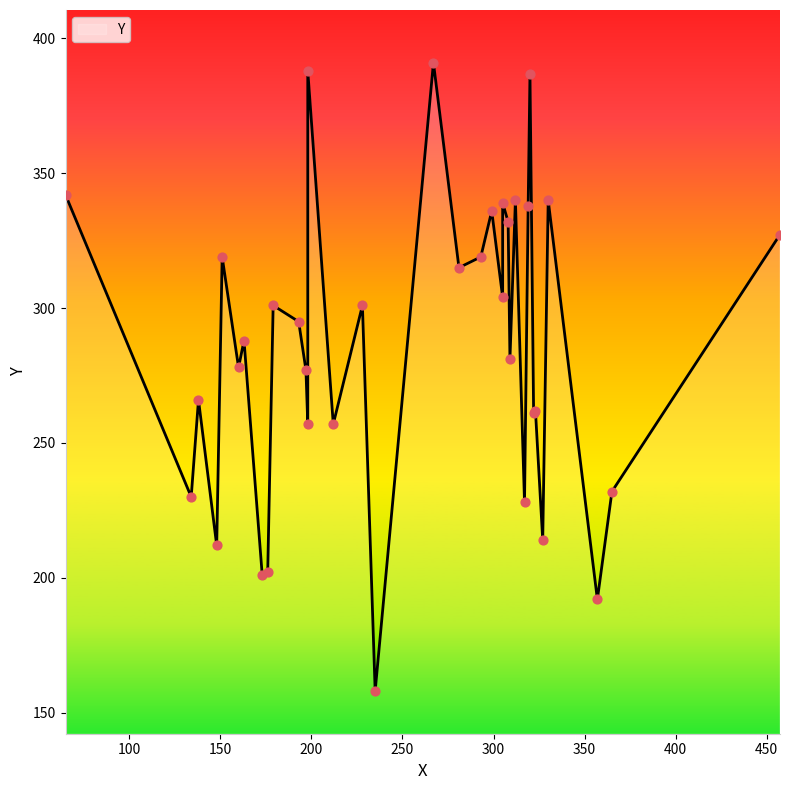

What is the ratio of the value at 173 to the value at 179?

0.7